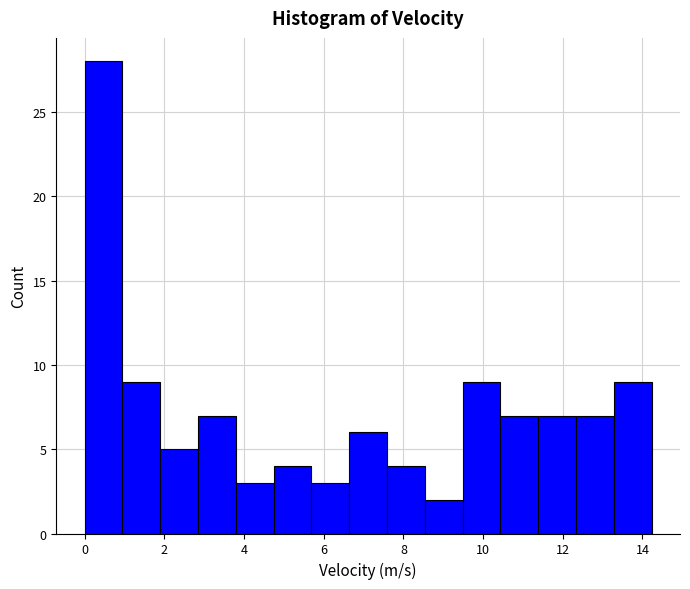

Reading left to right, list every bar in this chart as the range it spans on the x-axis followed by its height. Neither the bar edges nor the heights are printed on the chart, so give them approximately, as read against the axes.

0.0 to 1.0: 28
1.0 to 1.8: 9
1.8 to 2.8: 5
2.8 to 3.8: 7
3.8 to 4.8: 3
4.8 to 5.6: 4
5.6 to 6.6: 3
6.6 to 7.6: 6
7.6 to 8.6: 4
8.6 to 9.4: 2
9.4 to 10.4: 9
10.4 to 11.4: 7
11.4 to 12.4: 7
12.4 to 13.2: 7
13.2 to 14.2: 9